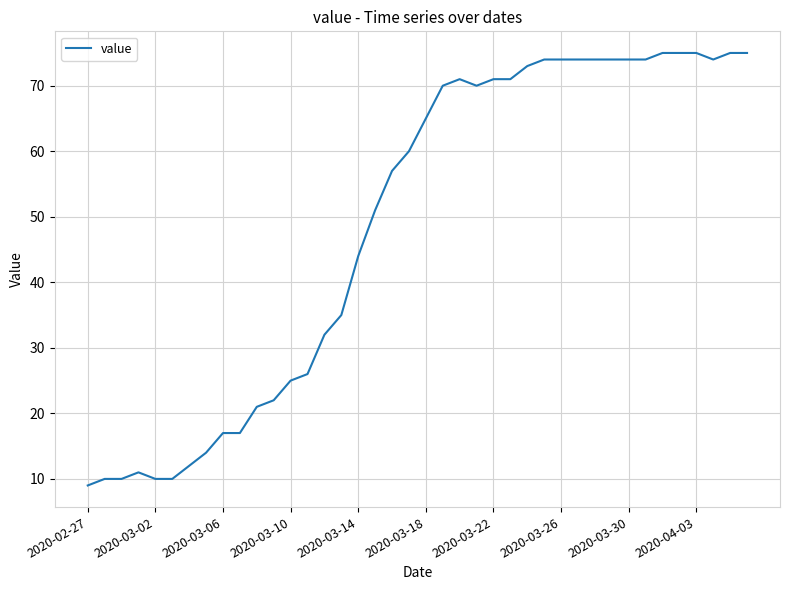

How many distinct data groups are displayed?

1